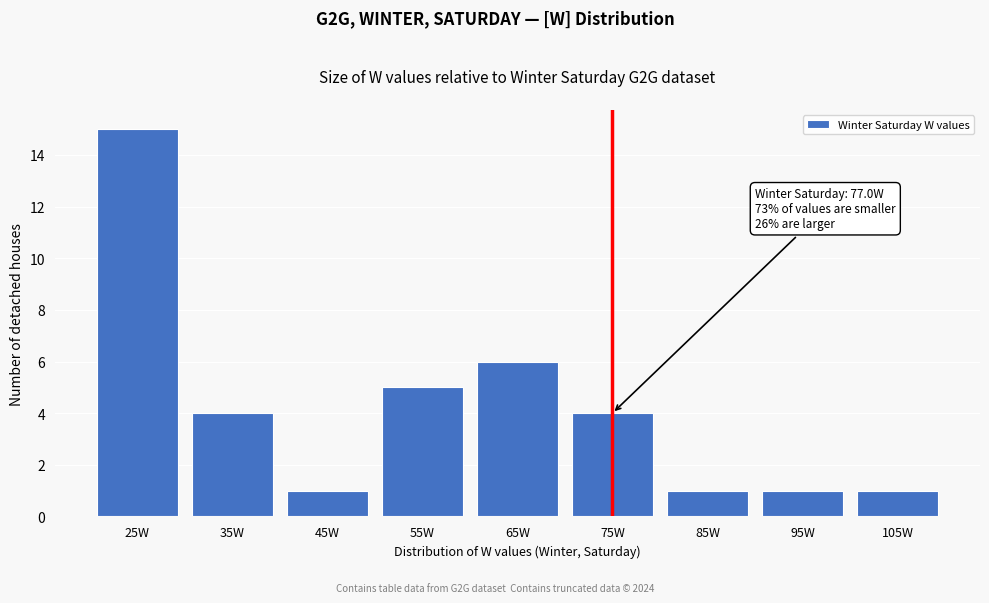

Reading left to right, list all the values displayed in this chart.

15	4	1	5	6	4	1	1	1